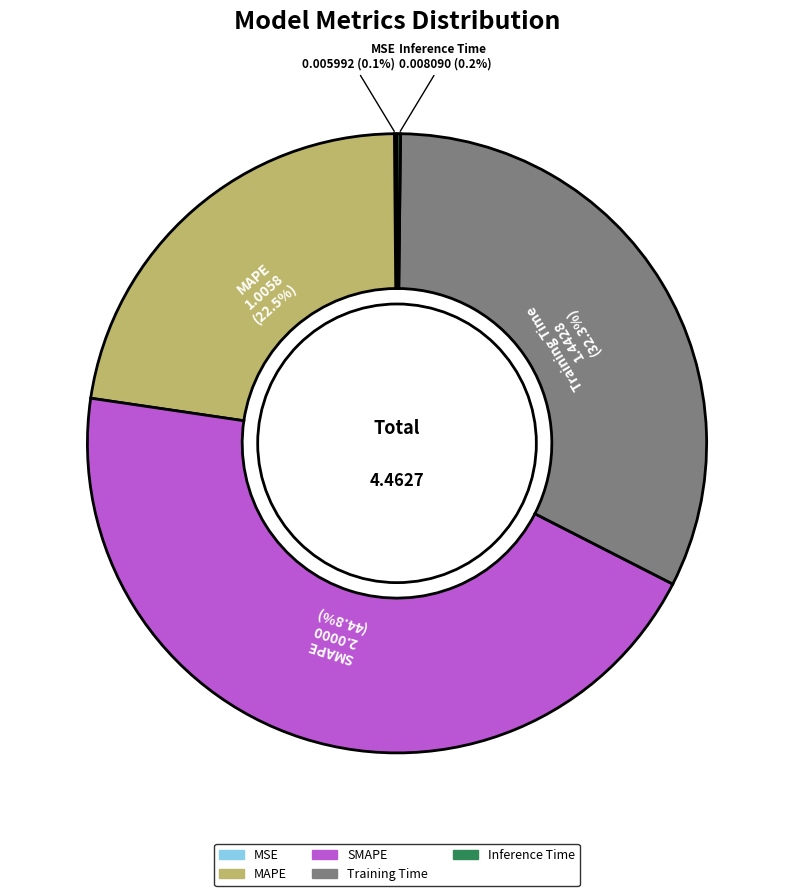

Approximately how many times larger is the value at SMAPE compared to Training Time?

1.4